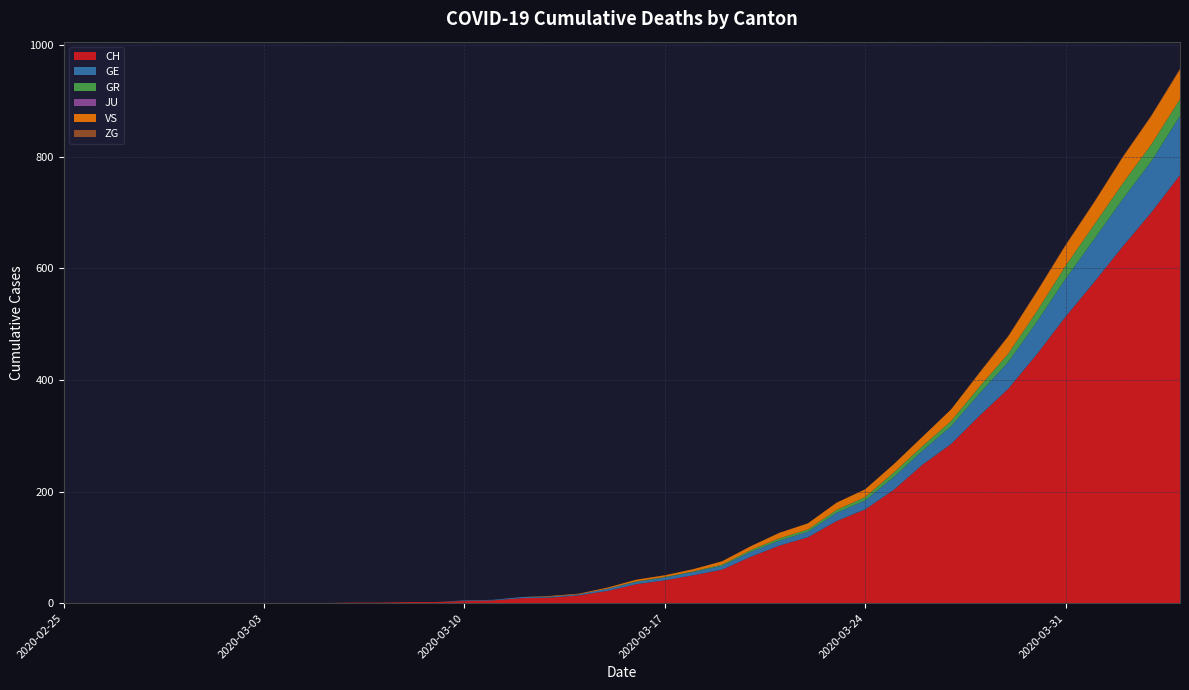

Reading left to right, what are all the values shown in this chart?

CH: 0	0	0	0	0	0	0	0	0	0	1	1	2	2	4	5	9	10	14	22	34	41	50	60	83	103	118	147	168	203	248	285	336	384	446	513	575	639	700	767
GE: 0	0	0	0	0	0	0	0	0	0	0	0	0	0	1	1	2	2	2	4	4	5	6	7	9	9	10	15	16	23	25	32	40	48	58	68	77	85	92	106
GR: 0	0	0	0	0	0	0	0	0	0	0	0	0	0	0	0	0	0	0	0	1	1	1	2	3	4	4	5	6	8	8	9	12	15	19	23	26	28	30	30
JU: 0	0	0	0	0	0	0	0	0	0	0	0	0	0	0	0	0	0	0	0	0	0	0	0	0	0	0	0	0	0	0	0	0	0	0	0	0	0	0	0
VS: 0	0	0	0	0	0	0	0	0	0	0	0	0	0	0	0	0	1	1	2	3	3	4	6	7	10	11	13	14	15	17	21	25	31	35	37	40	47	51	53
ZG: 0	0	0	0	0	0	0	0	0	0	0	0	0	0	0	0	0	0	0	0	0	0	0	0	0	0	0	0	0	0	0	0	1	1	1	1	1	1	1	2